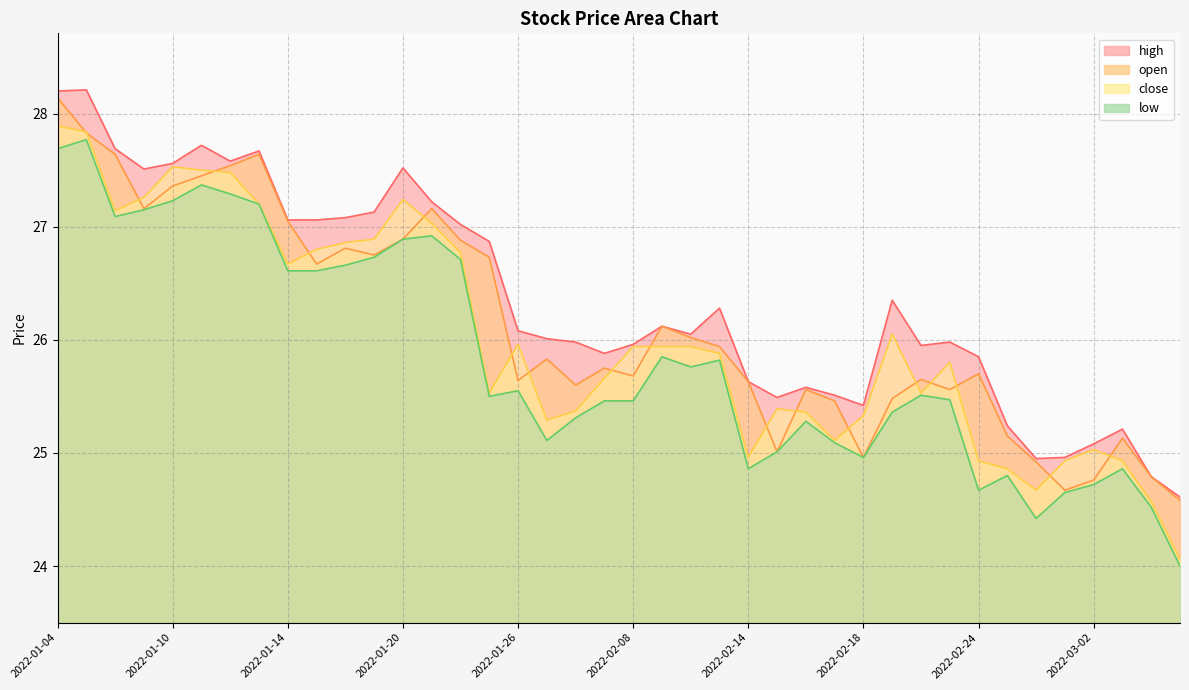

What is the highest value of the close series?

27.9